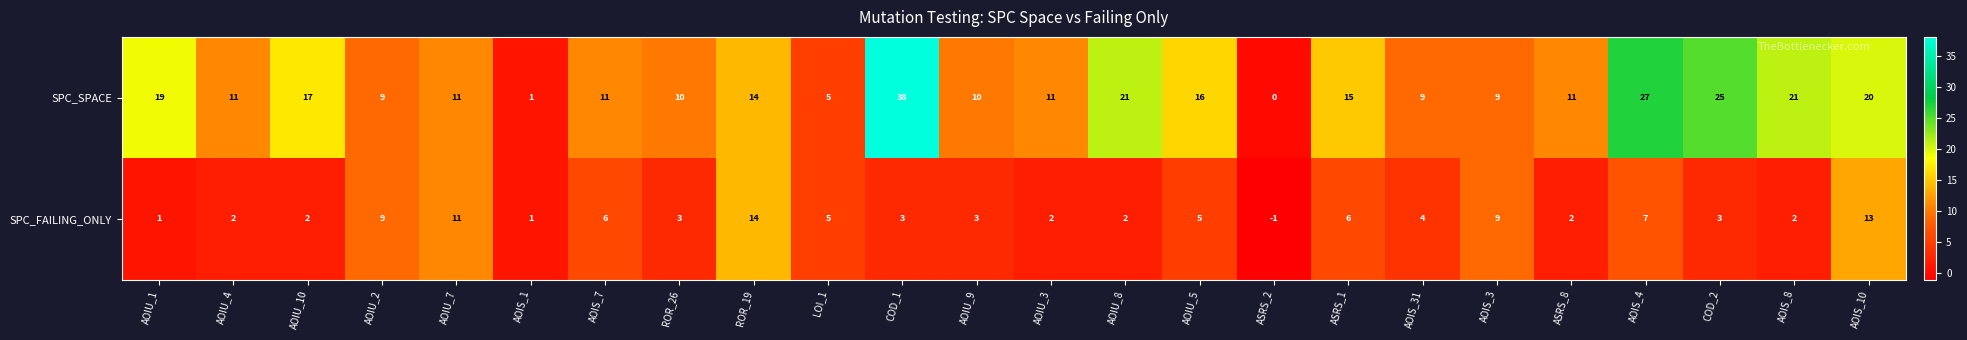

At ASRS_2, list the series in order from largest to smallest.

SPC_SPACE, SPC_FAILING_ONLY